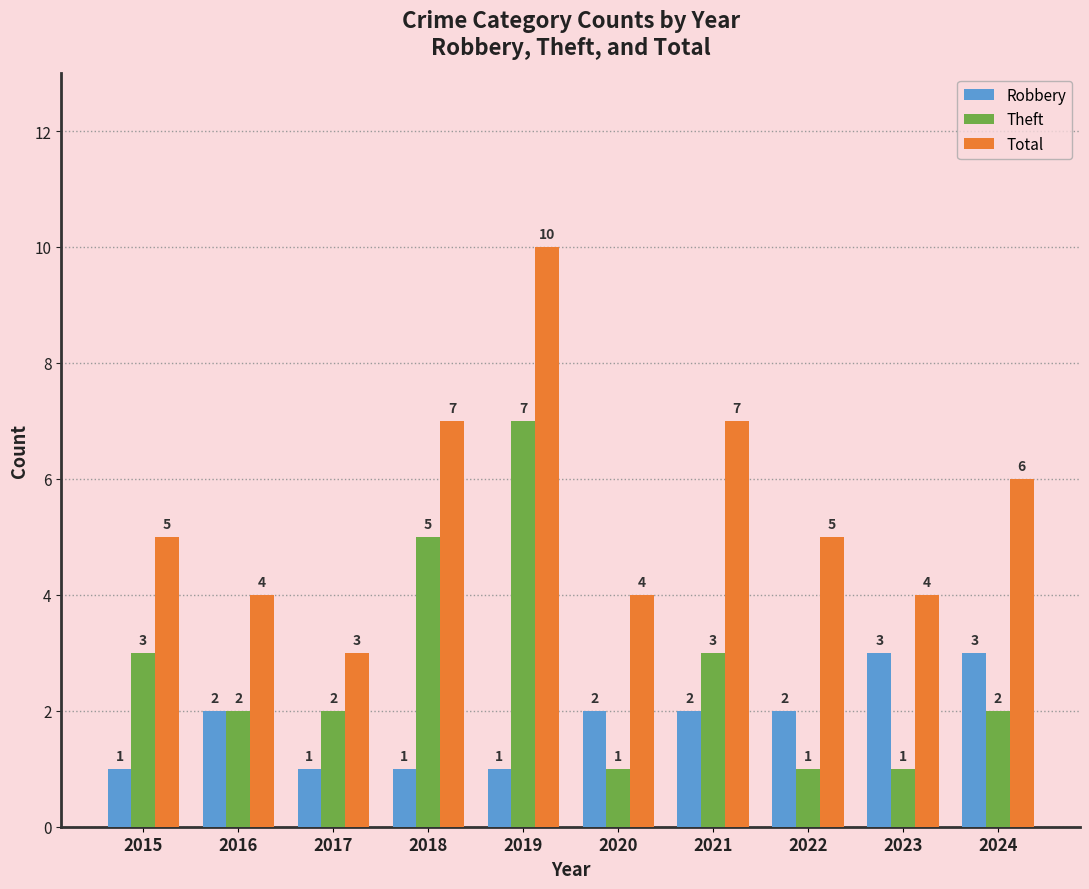

Reading left to right, list all the values displayed in this chart.

Robbery: 1	2	1	1	1	2	2	2	3	3
Theft: 3	2	2	5	7	1	3	1	1	2
Total: 5	4	3	7	10	4	7	5	4	6